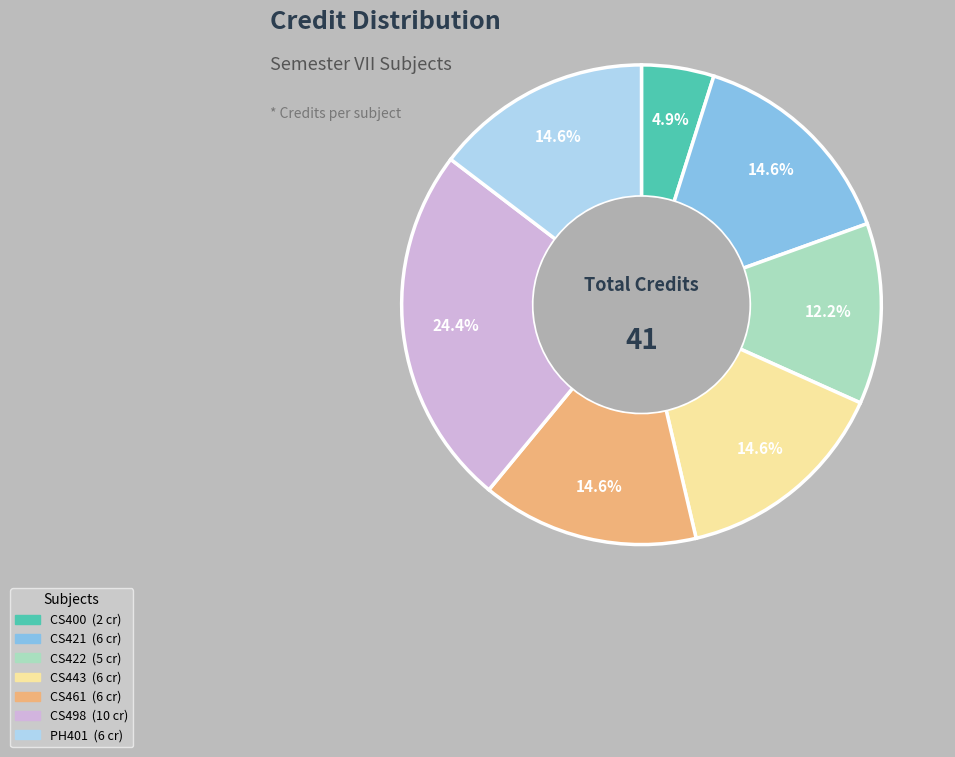

Is there any slice that represents more than half of the pie?

No